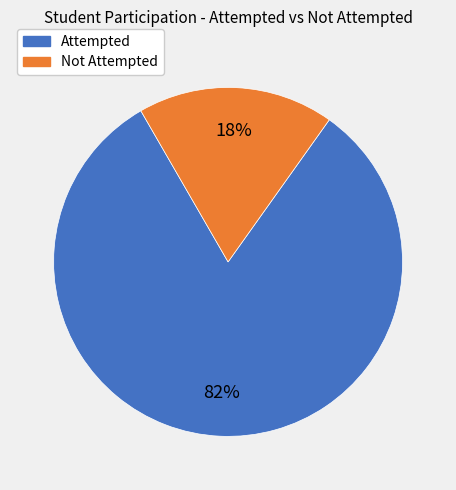

To the nearest percent, what is the average slice percentage?

50%